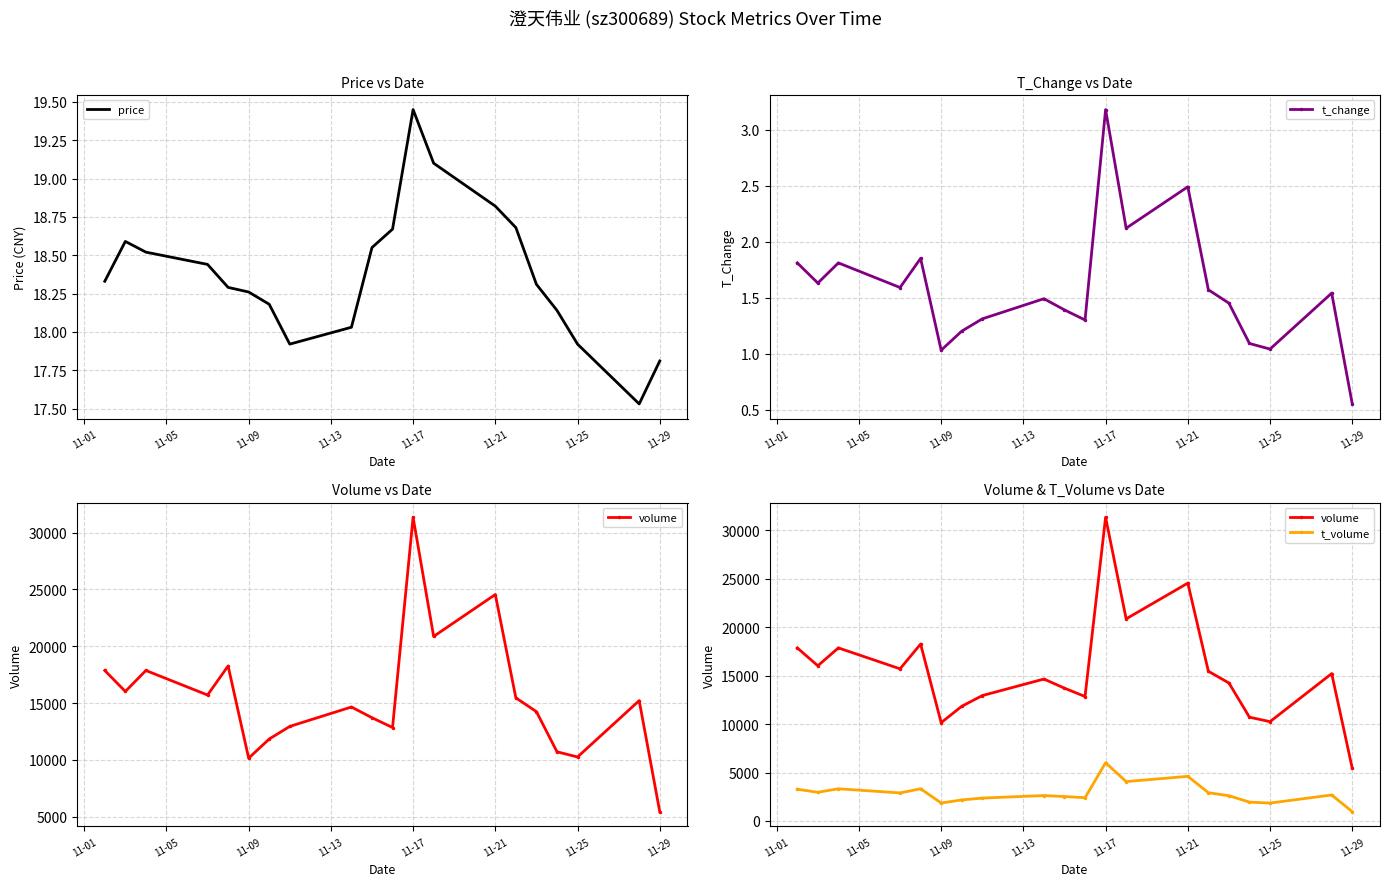

Which category has the highest value in the price series?

11-17